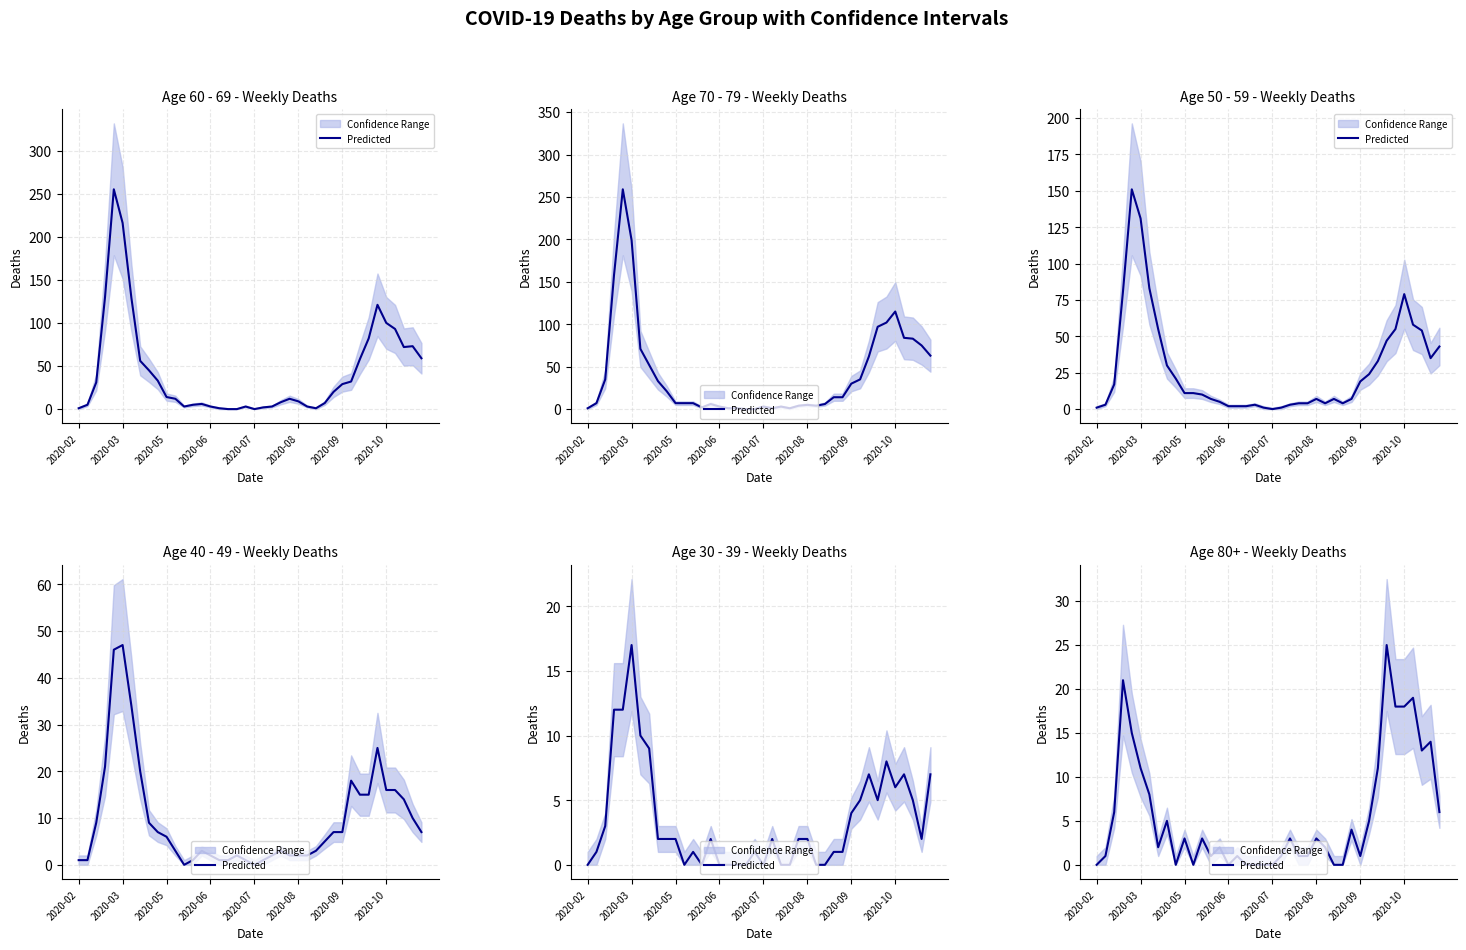

The chart shows a value of 0 at 2020-06. True or false?

True